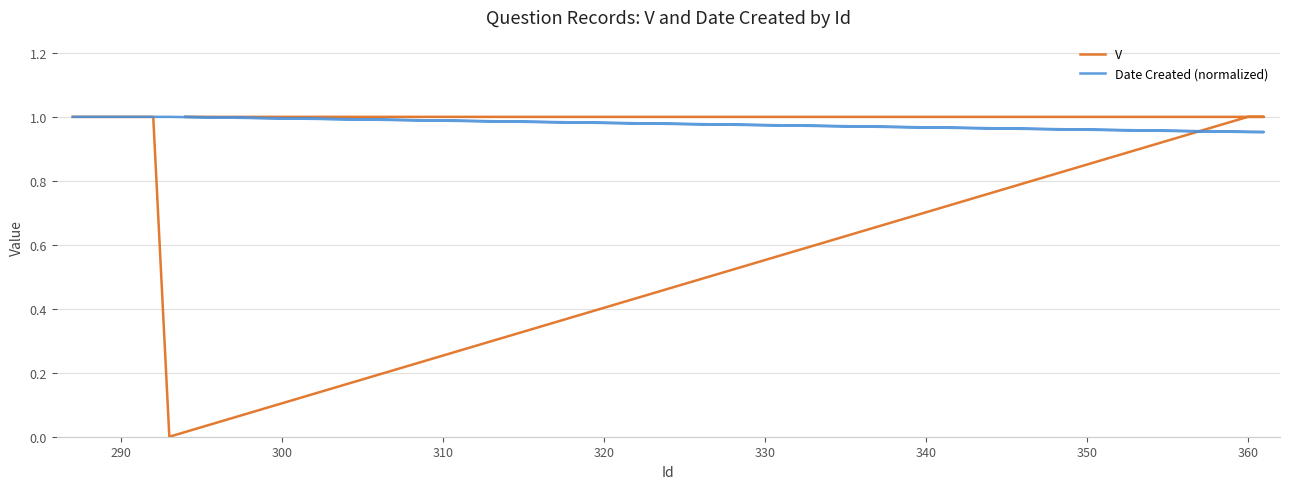

How many categories are shown in the chart?

10